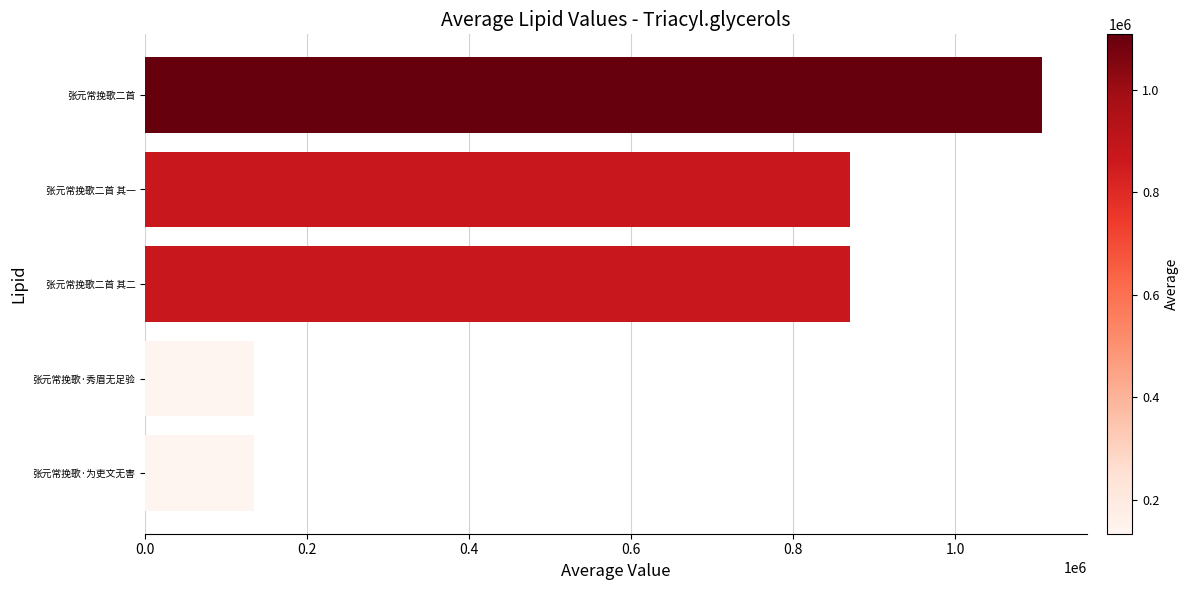

True or false: the data shows 869468 at 张元常挽歌二首 其二.

True